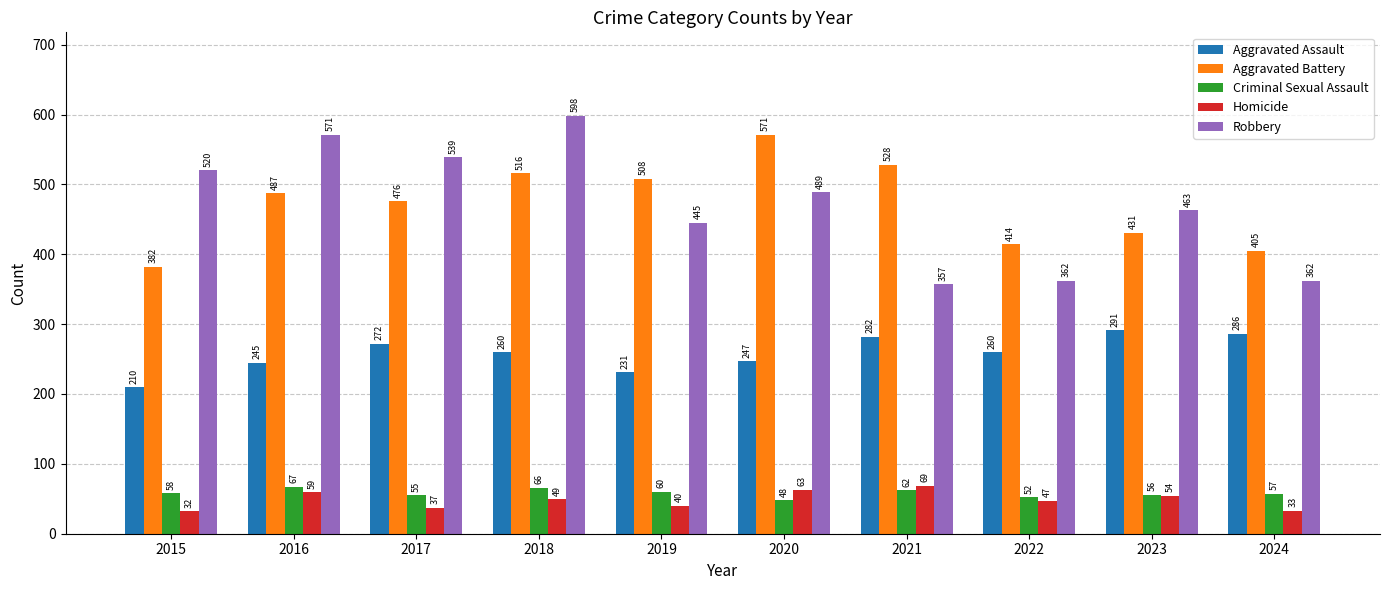

Which series changed the most between 2016 and 2020?

Aggravated Battery